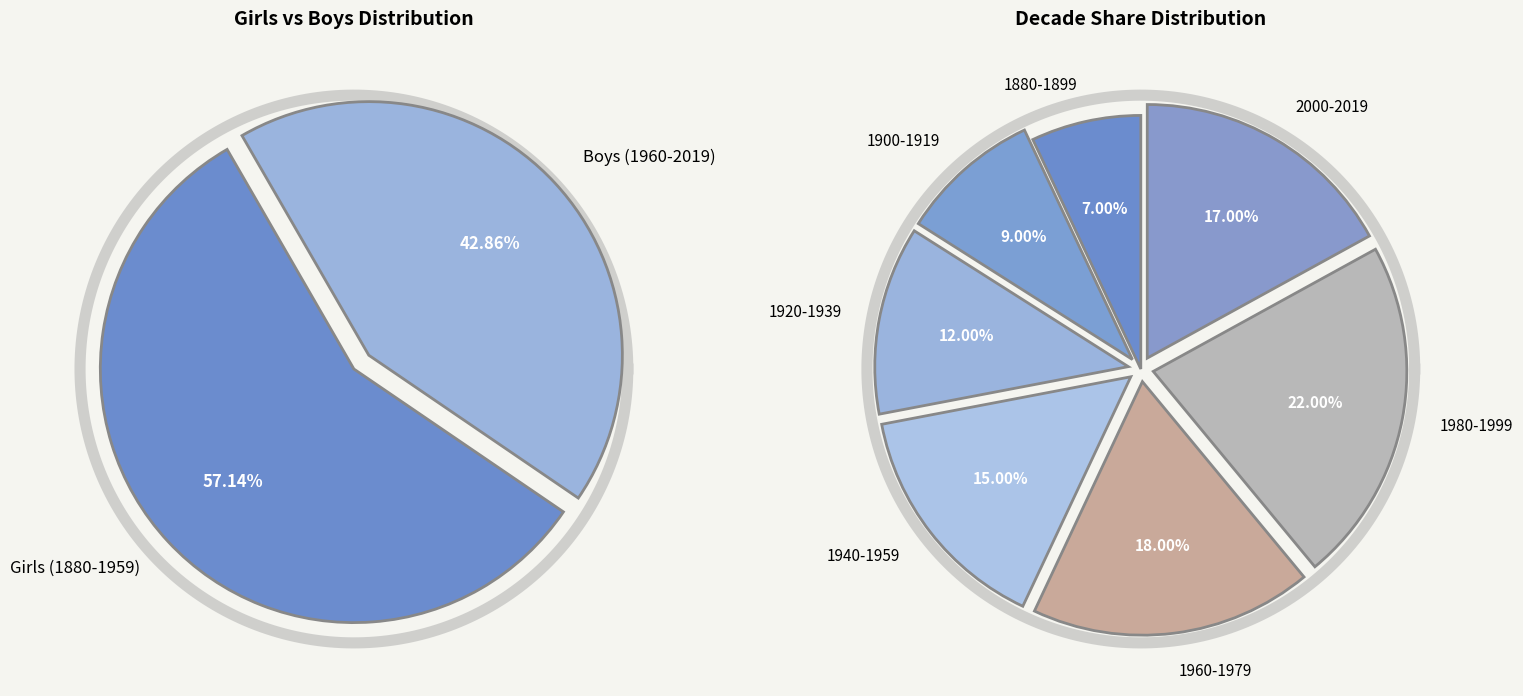

Which category has the smallest portion of the pie?

1880-1899